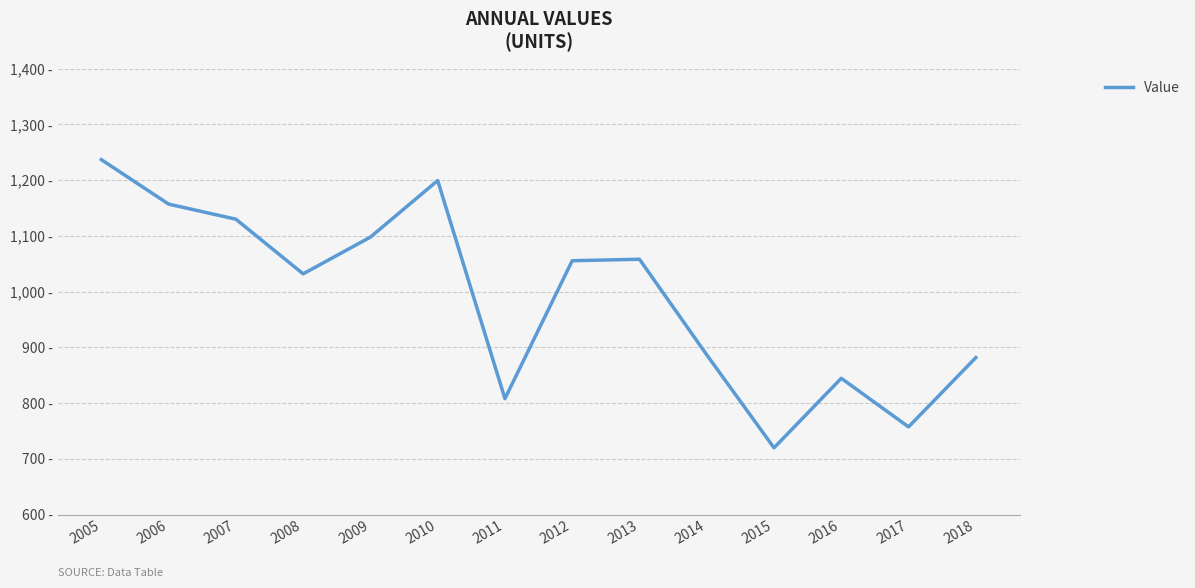

List the labels in order of value, smallest first.

2015, 2017, 2011, 2016, 2018, 2014, 2008, 2012, 2013, 2009, 2007, 2006, 2010, 2005